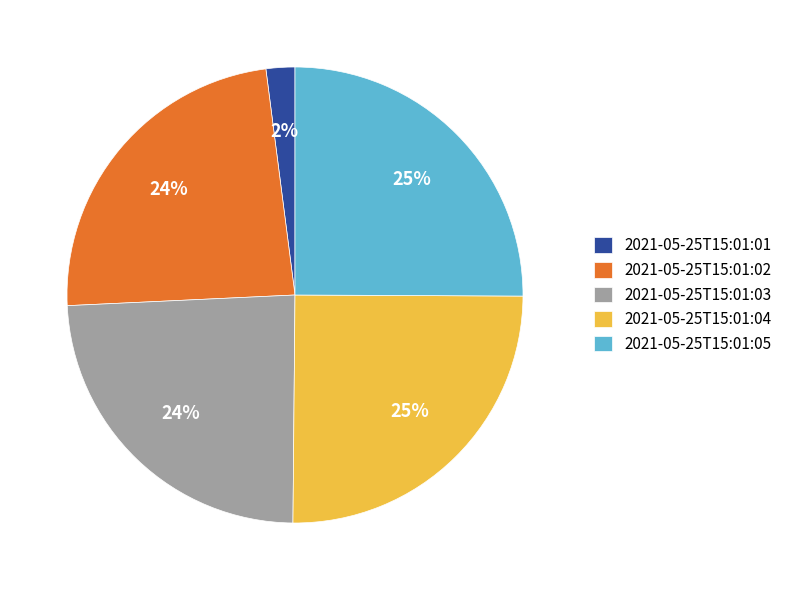

Is there a majority slice in this chart?

No